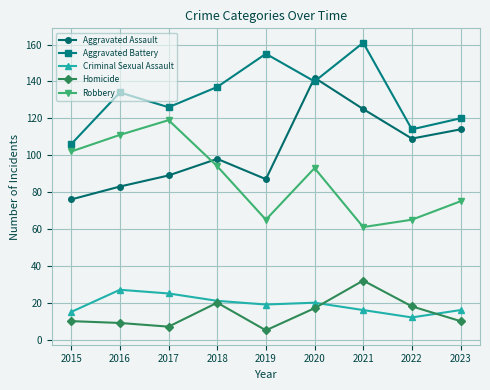

Is it true that Aggravated Assault equals 98 at 2018?

True